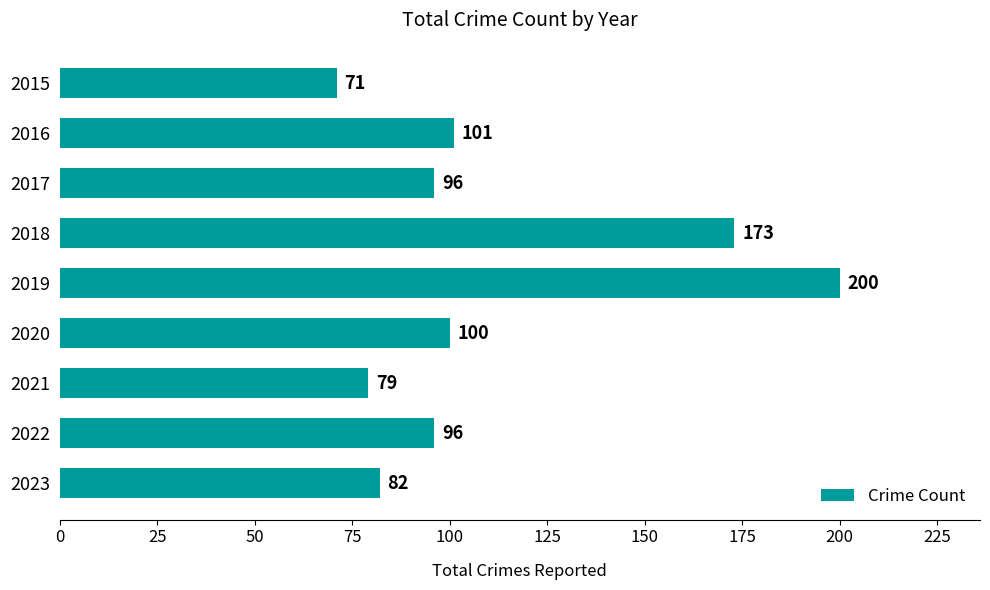

Is it true that the value at 2019 is 80?

False